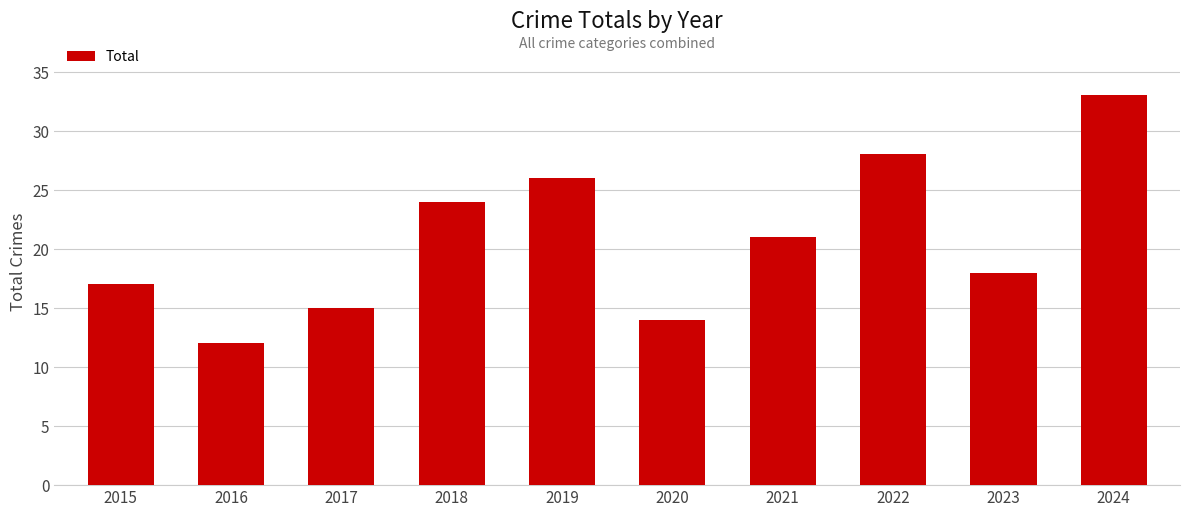

What is the ratio of the value at 2022 to the value at 2019?

1.1